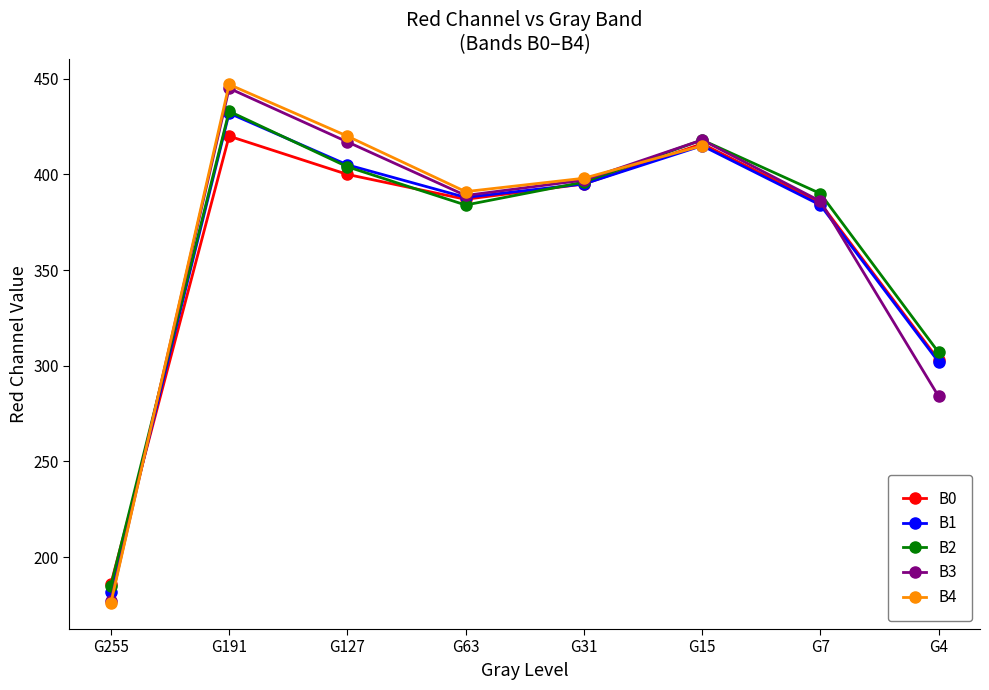

Between G255 and G31, which series saw the biggest shift?

B3 (Red)